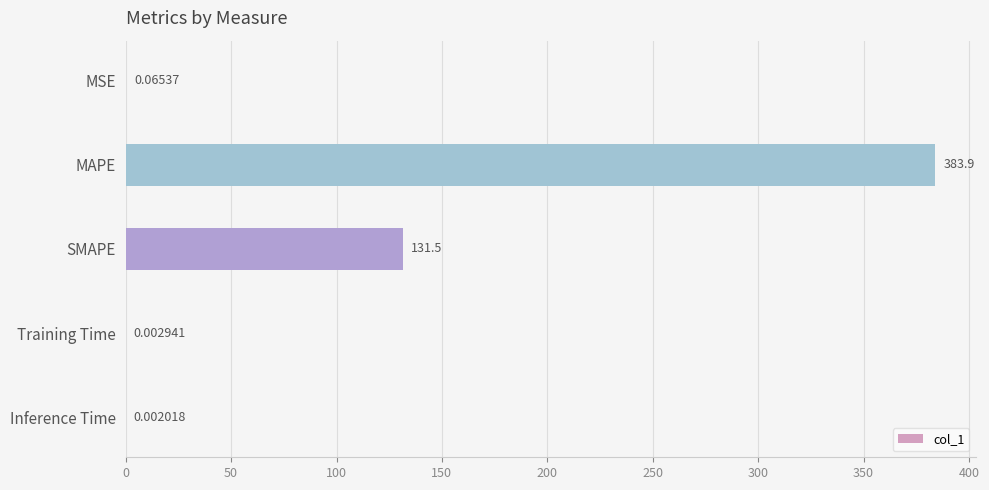

What is the average value?

103.1